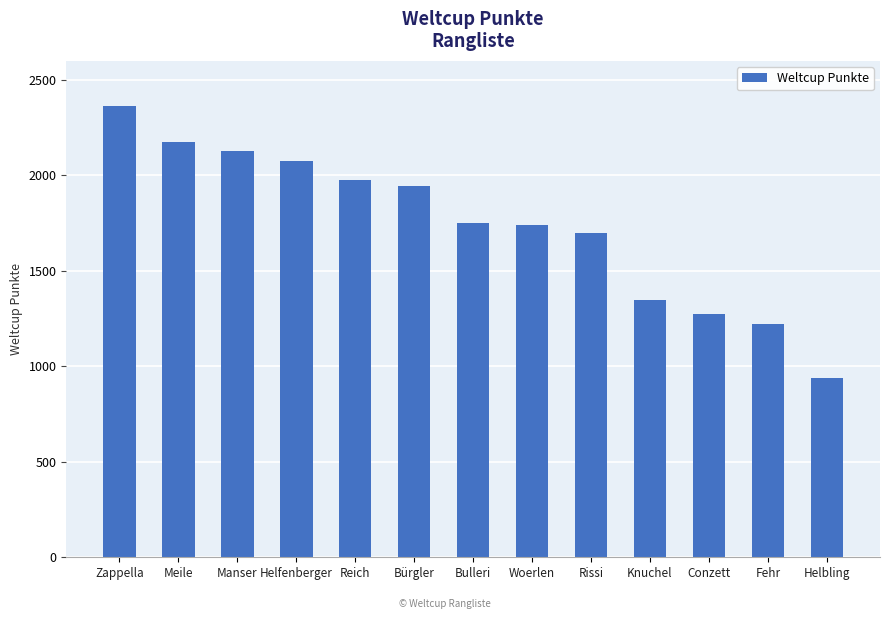

What is the maximum value shown in the chart?

2366